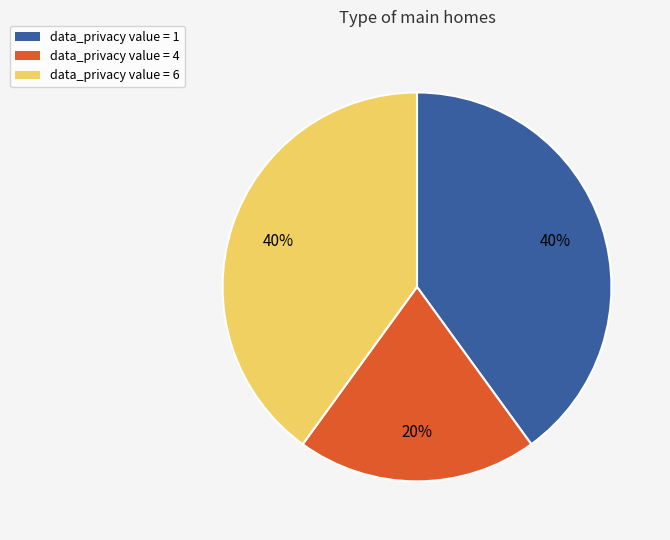

Does any single category account for the majority?

No